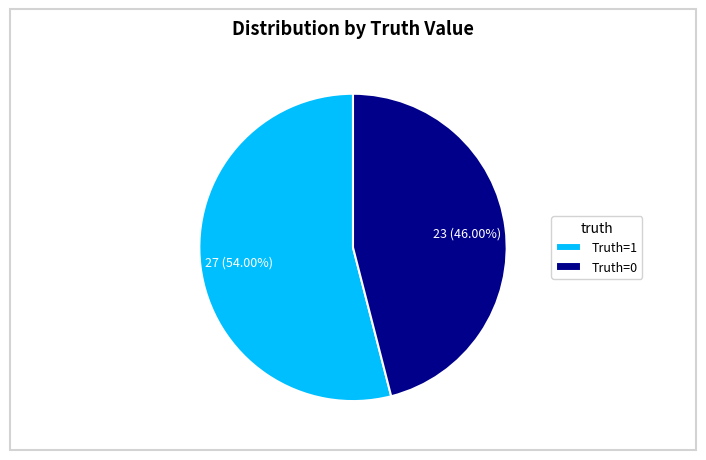

Is there any slice that represents more than half of the pie?

Yes